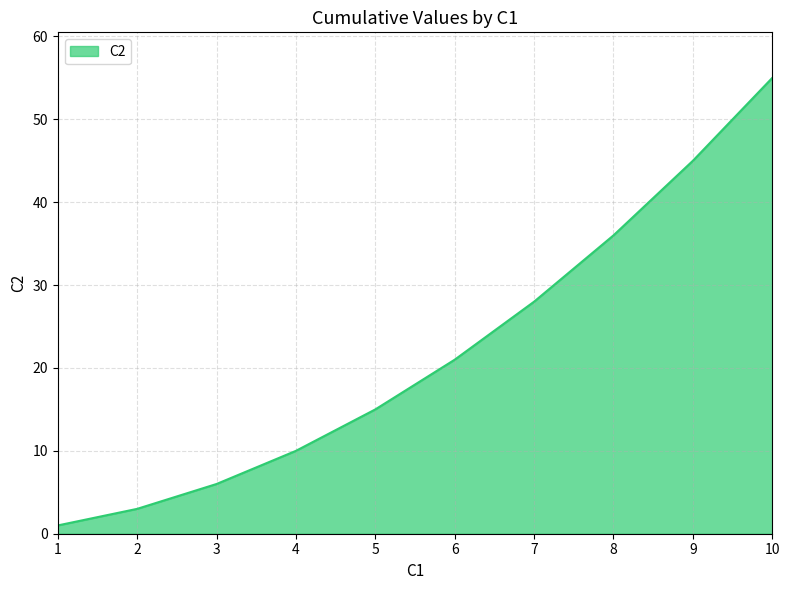

Where is the data nearest to the value 28?

7